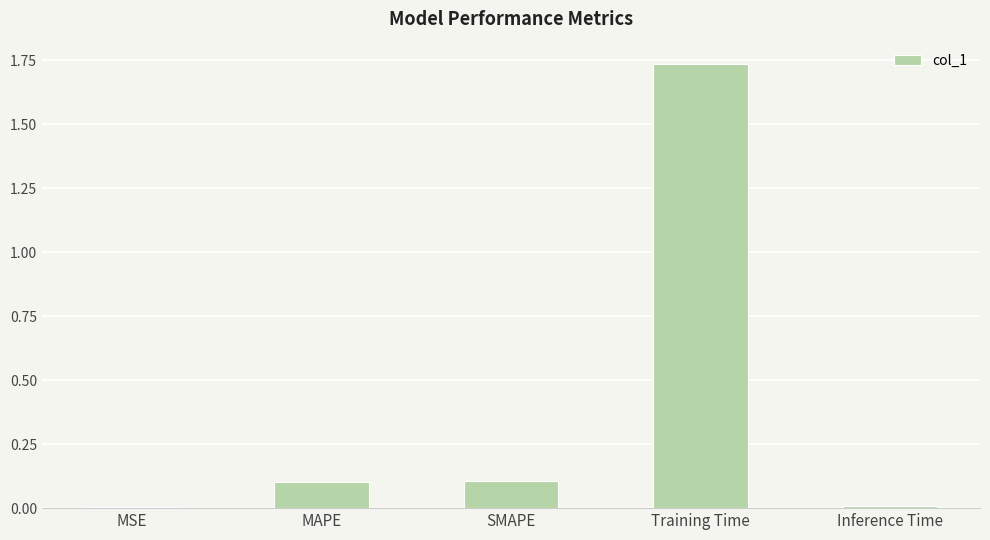

What is the change in value from SMAPE to Training Time?

+1.6